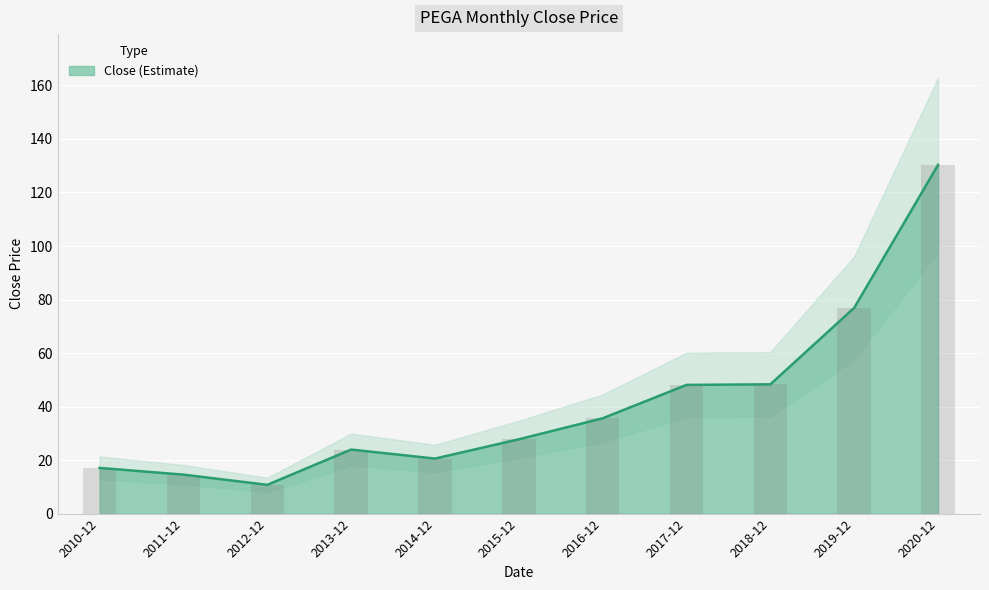

Reading left to right, transcribe all the data shown in this chart.

2010-12=17.1	2011-12=14.6	2012-12=10.8	2013-12=23.9	2014-12=20.6	2015-12=27.8	2016-12=35.6	2017-12=48.1	2018-12=48.3	2019-12=76.9	2020-12=130.3